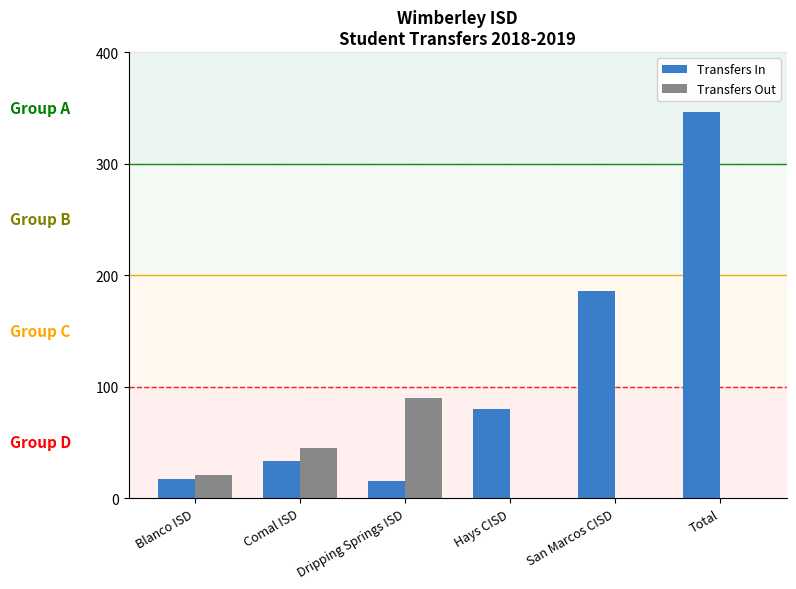

What is the sum of the Transfers In values at Blanco ISD and Comal ISD?

50